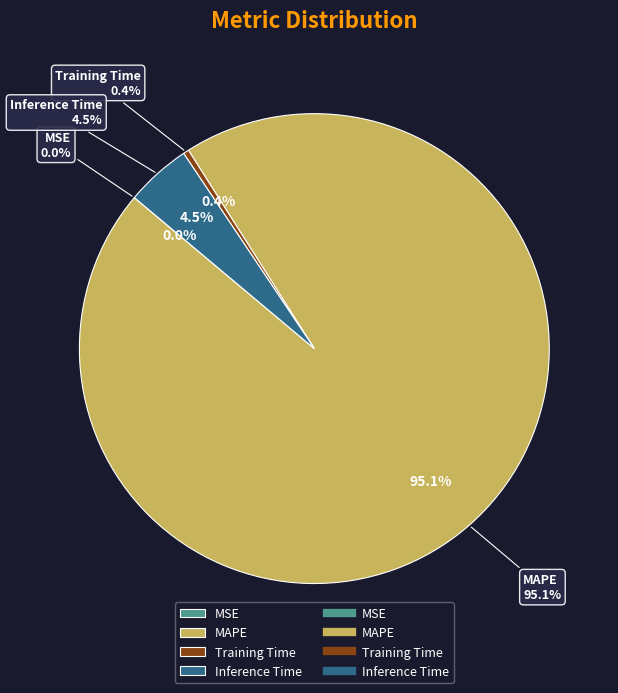

Is it true that MAPE is 99% of the pie?

False